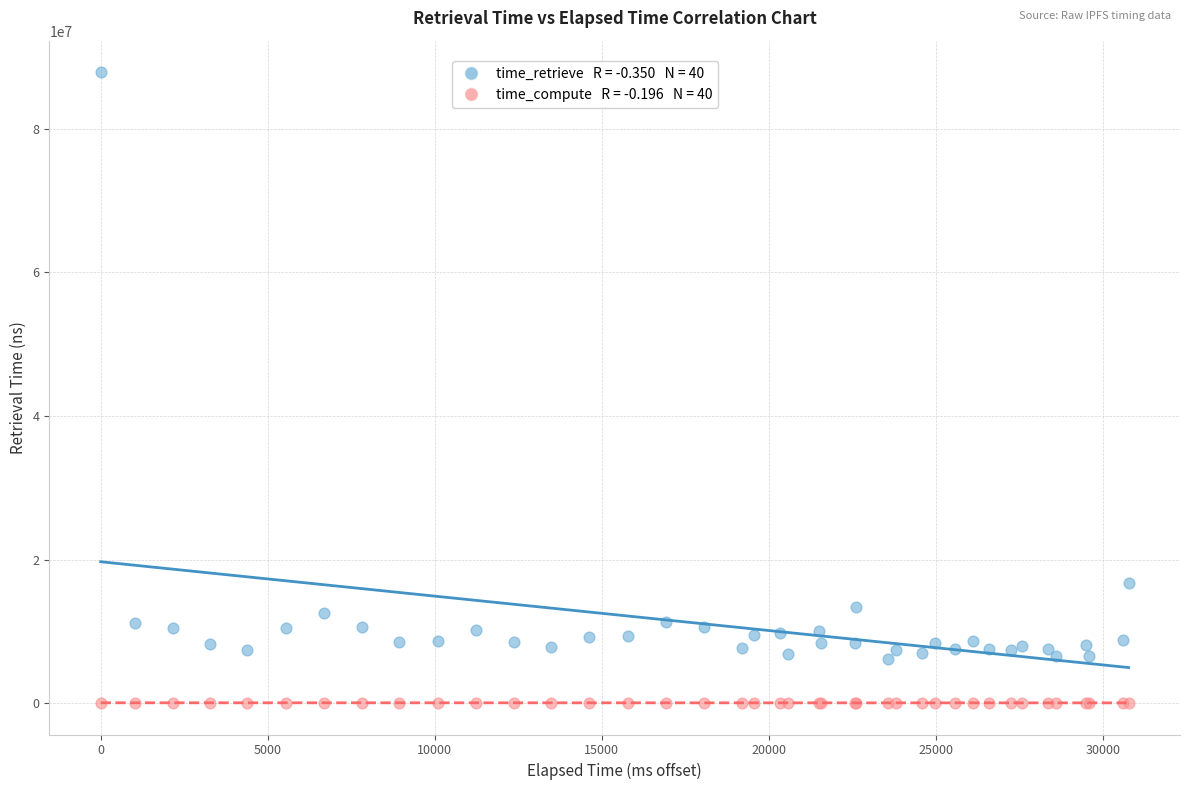

Across all series, what Y value is closest to 43942723?

16781433